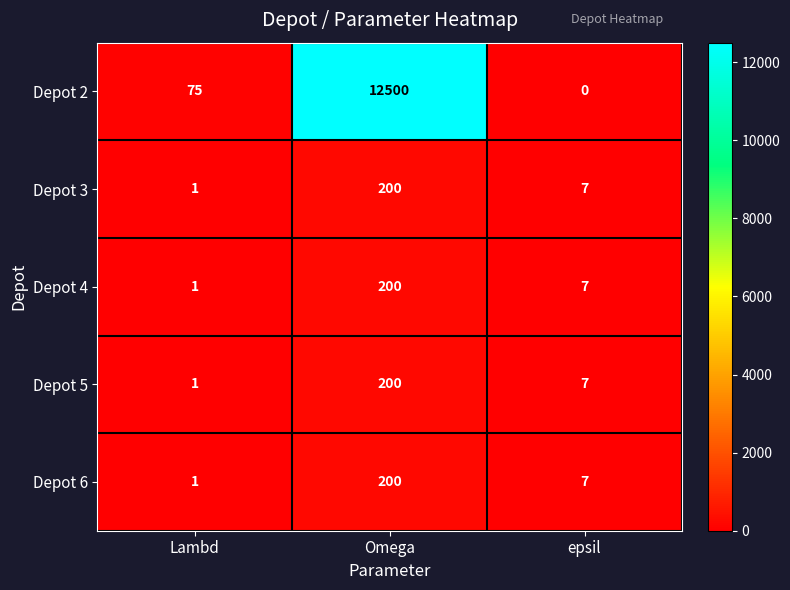

Count the number of categories in the chart.

3